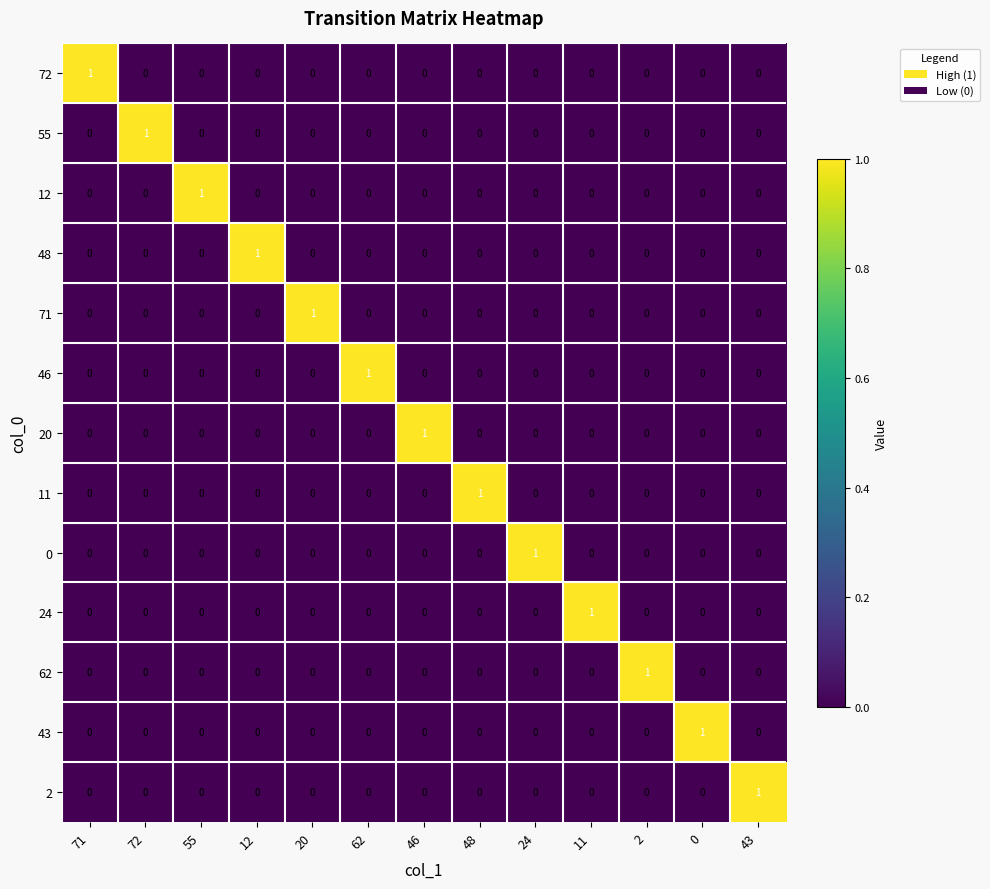

Which category has the highest value in the 48 series?

12